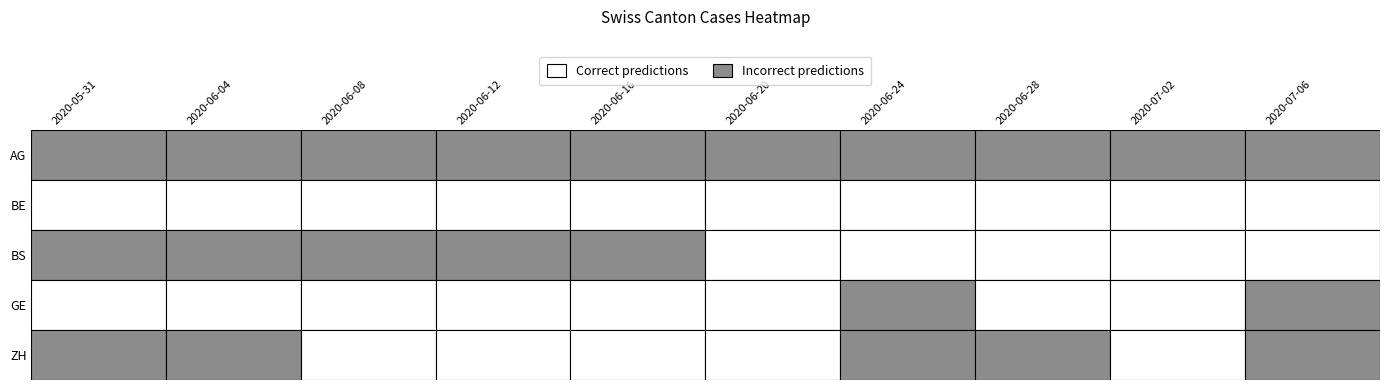

What is the difference between the second highest and minimum values in the GE series?

2